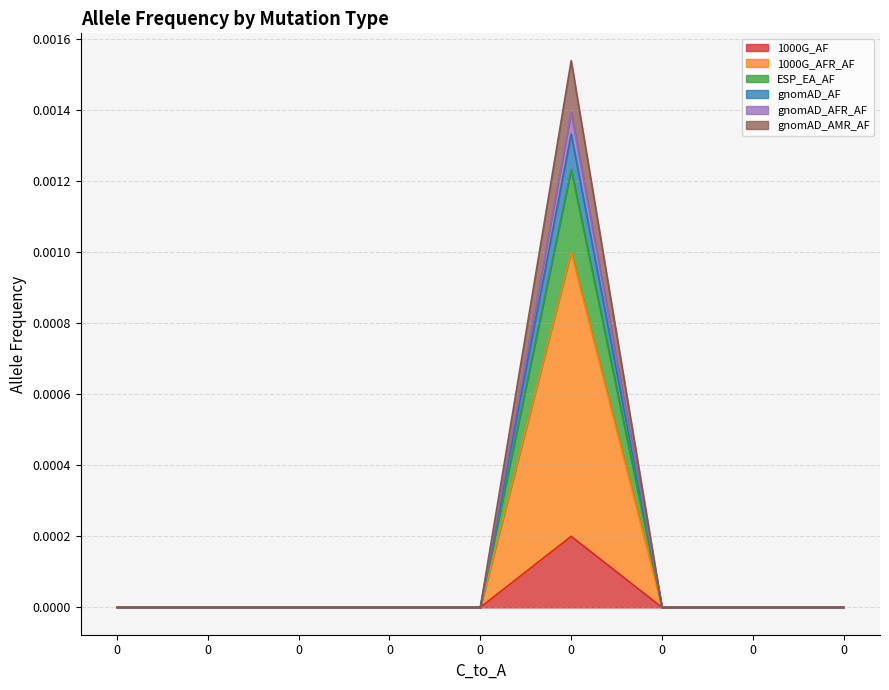

The value of gnomAD_AMR_AF at 0 is 0.0. True or false?

True